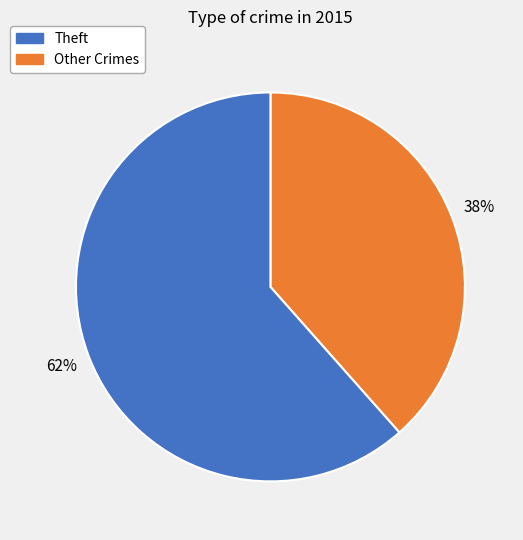

Is there a majority slice in this chart?

Yes